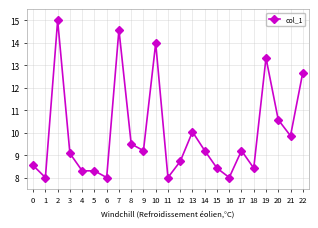

What is the value of the 14th point from the left?

10.0